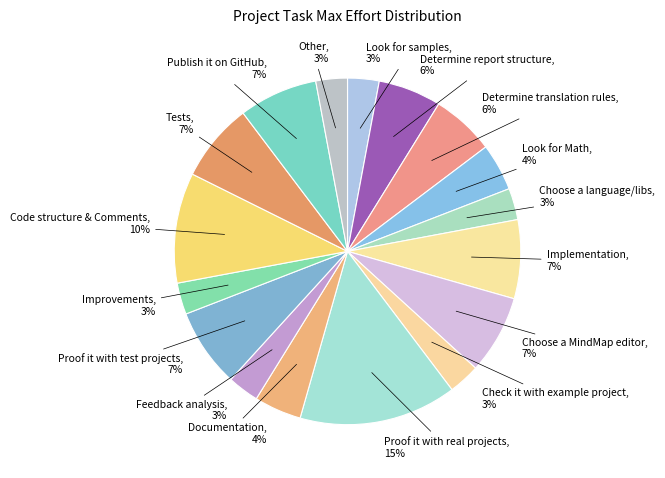

How many slices are in this pie chart?

17